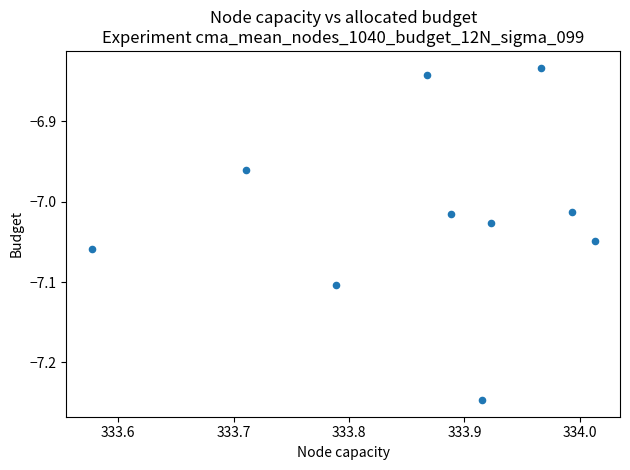

What is the average X value?

333.9